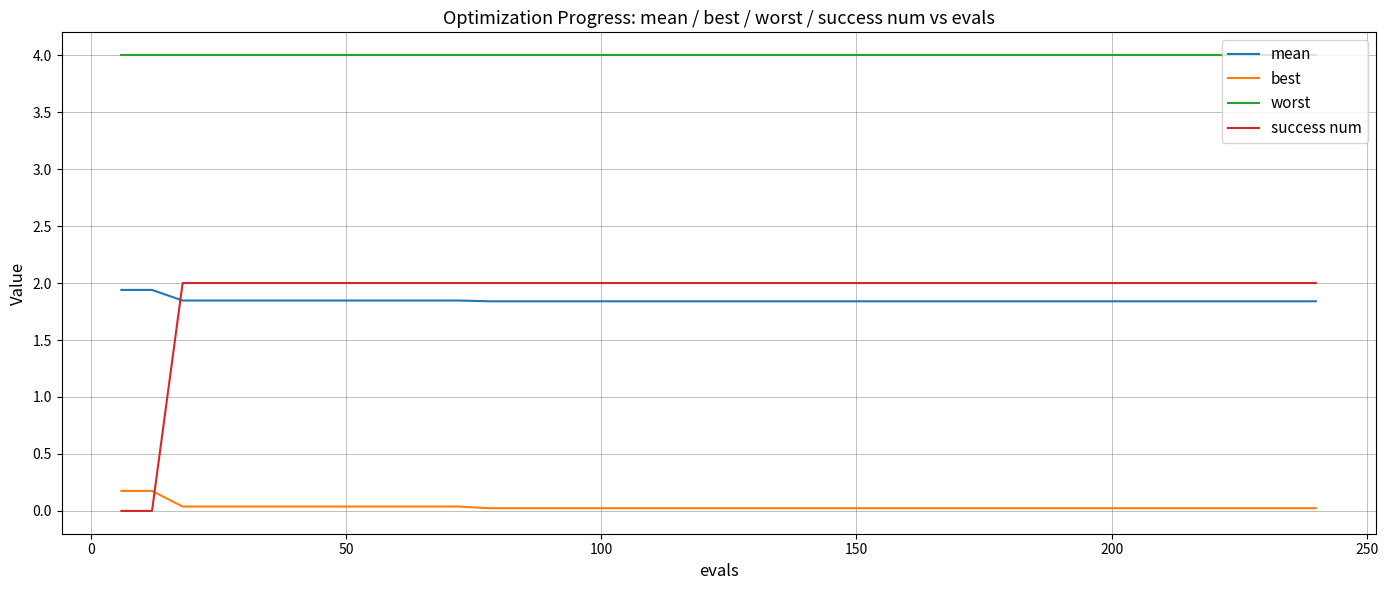

Which series has the largest total across all categories?

worst